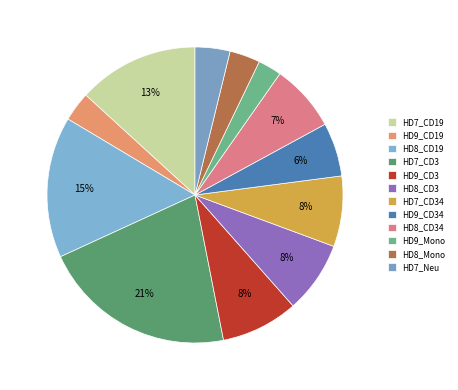

What percentage is the HD7_CD3 slice, to the nearest percent?

21%